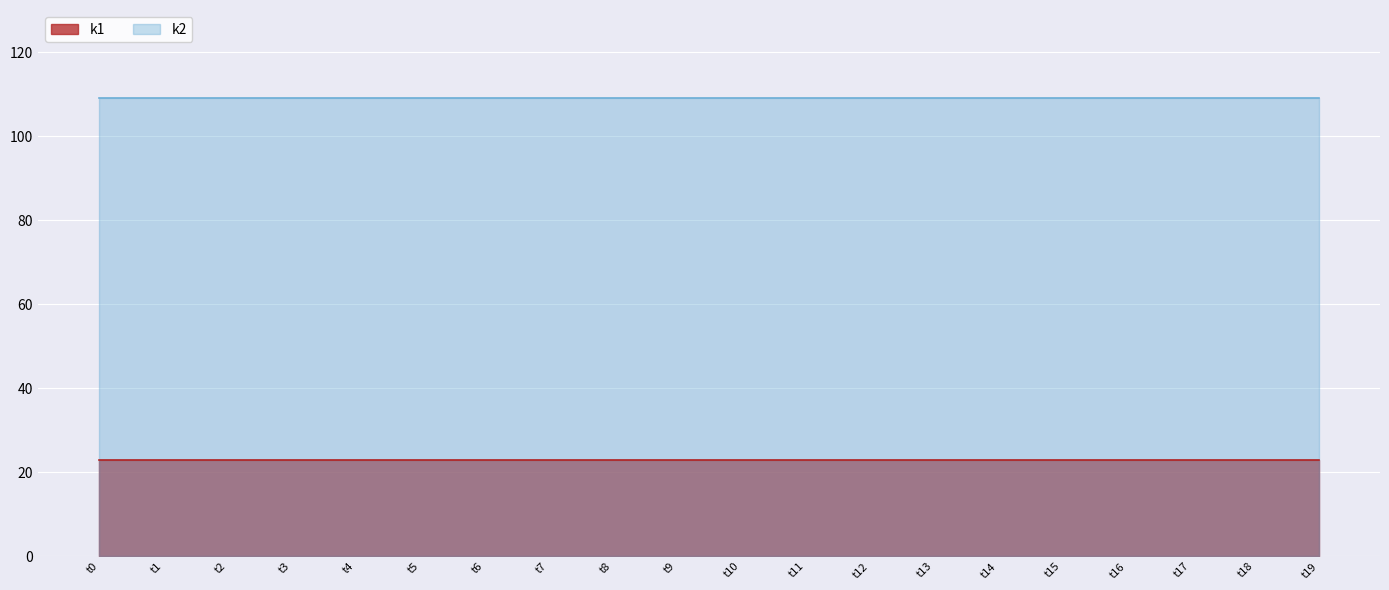

What is the difference between the highest and lowest values at t8?

86